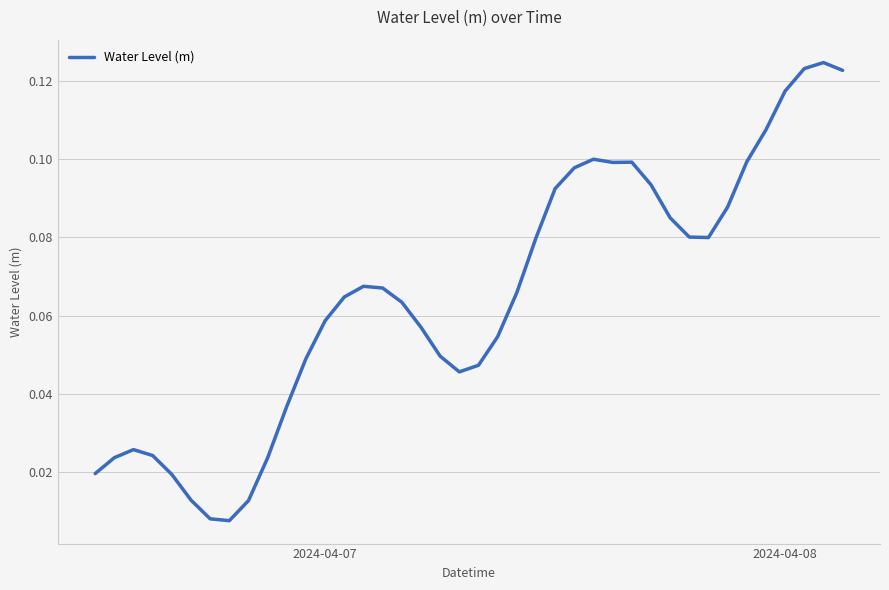

Does the chart display data point markers on the line(s)?

No